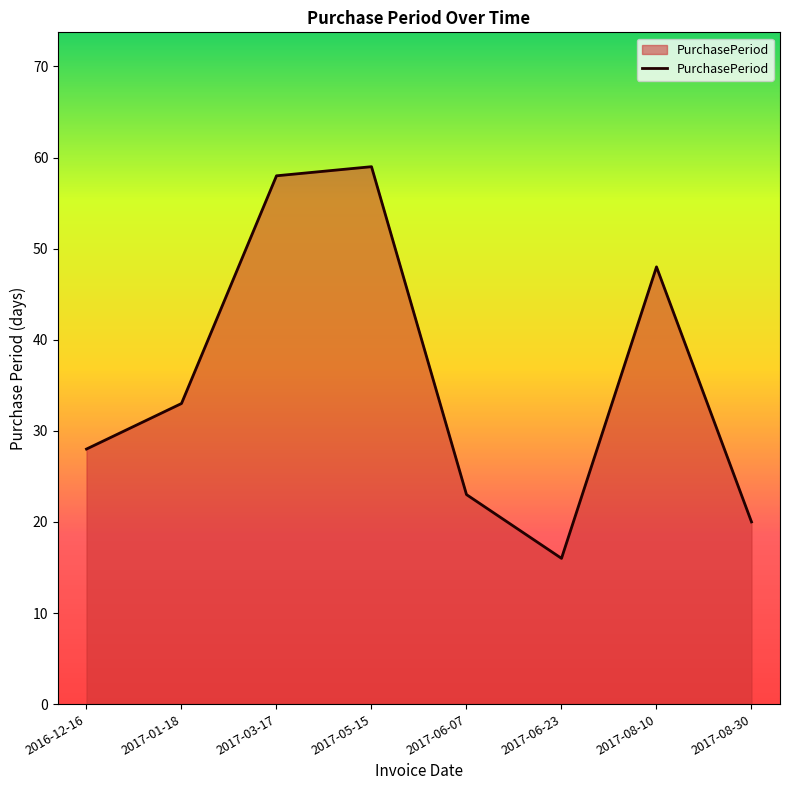

Reading left to right, transcribe all the data shown in this chart.

2016-12-16=28	2017-01-18=33	2017-03-17=58	2017-05-15=59	2017-06-07=23	2017-06-23=16	2017-08-10=48	2017-08-30=20